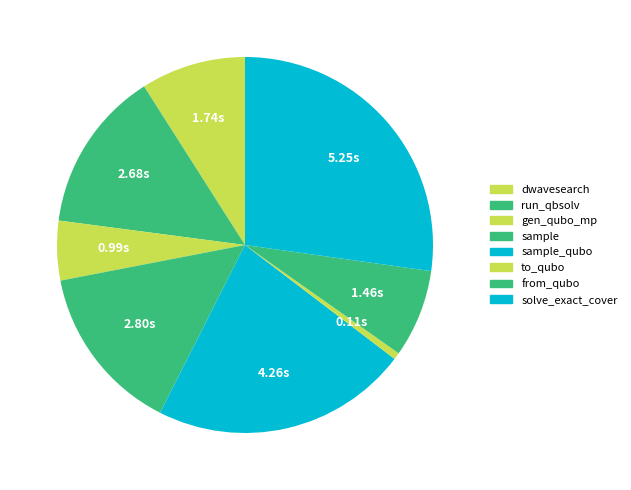

How many slices are in this pie chart?

8